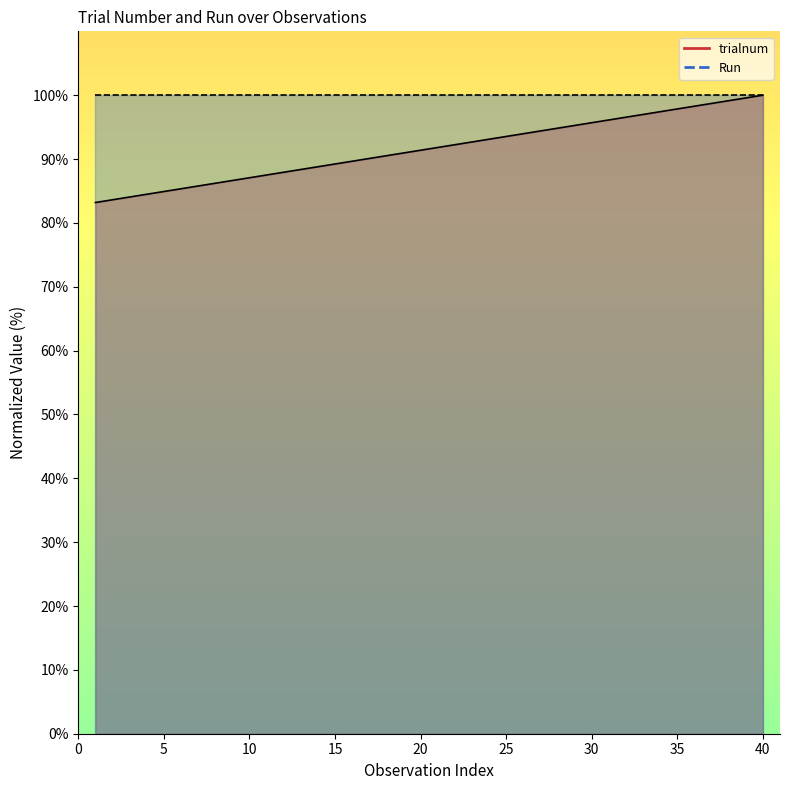

Between 31 and 29, which is larger?

31